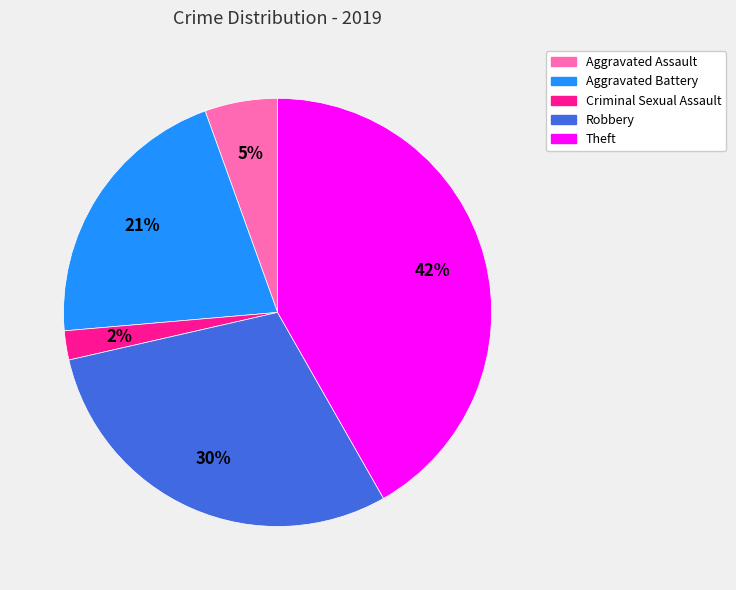

Which slice is the largest?

Theft